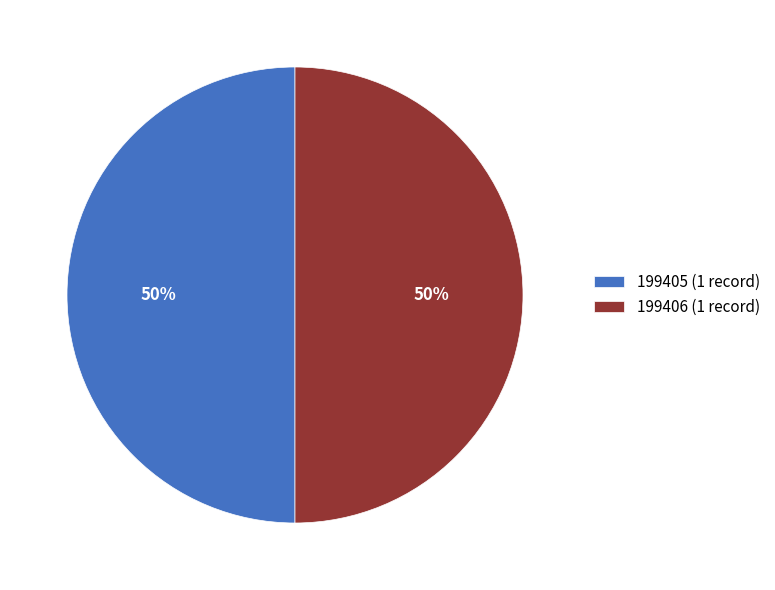

To the nearest percent, what portion does 199405 (1 record) represent?

50%